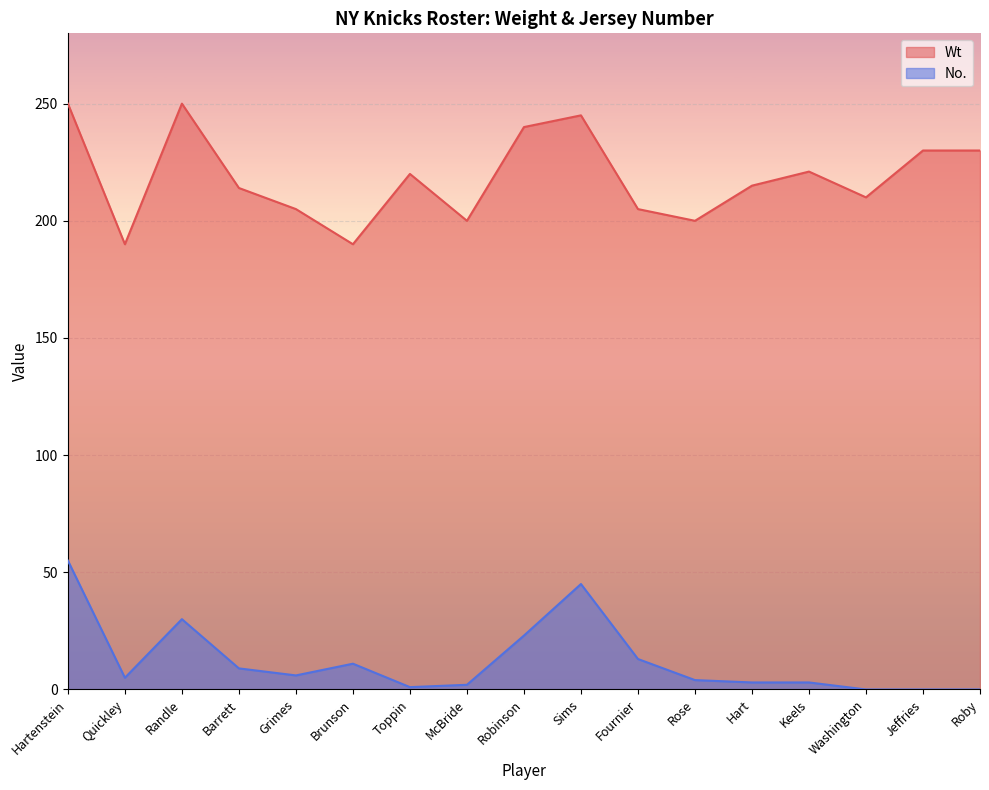

At which category is the sum across all series the highest?

Hartenstein